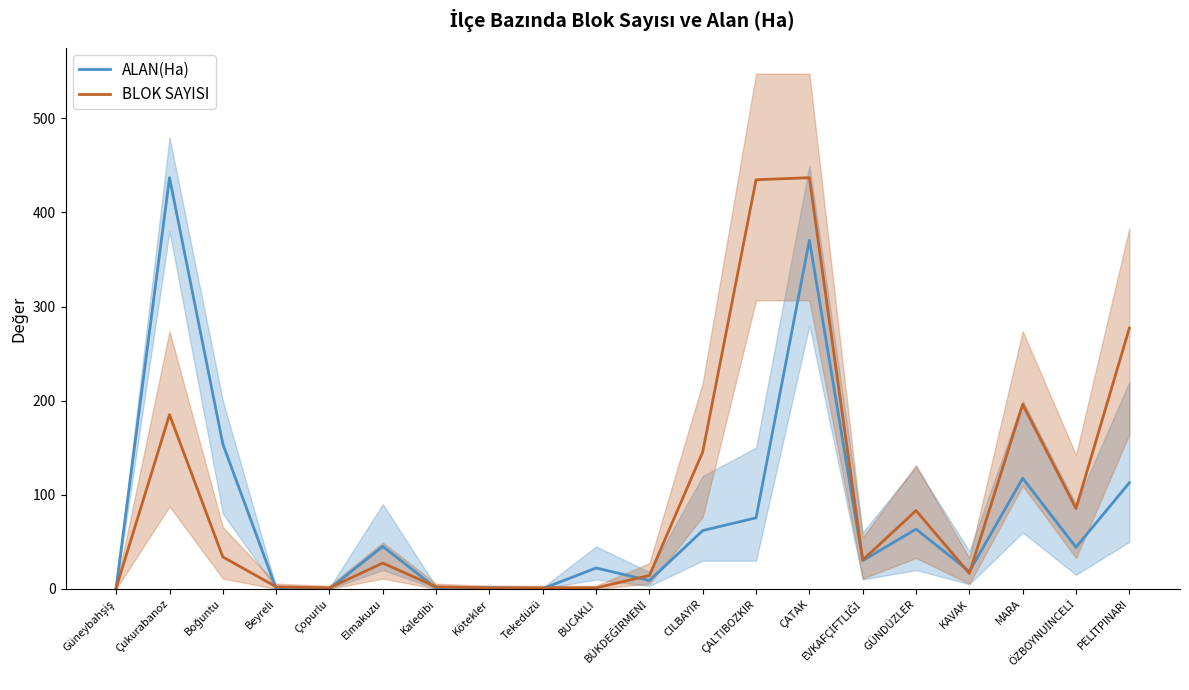

List the labels in order of BLOK SAYISI value, largest first.

ÇATAK, ÇALTIBOZKIR, PELİTPINARI, MARA, Çukurabanoz, CILBAYIR, ÖZBOYNUİNCELİ, GÜNDÜZLER, Boğuntu, EVKAFÇİFTLİĞİ, Elmakuzu, KAVAK, BÜKDEĞİRMENİ, Beyreli, Kaledibi, Güneybahşiş, Çopurlu, Kötekler, Tekedüzü, BUCAKLI